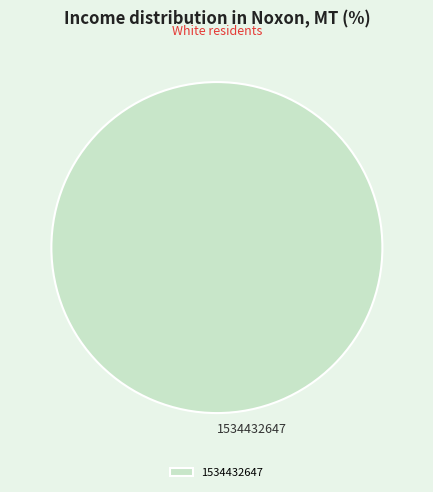

Is it true that 1534432647 is 90% of the pie?

False